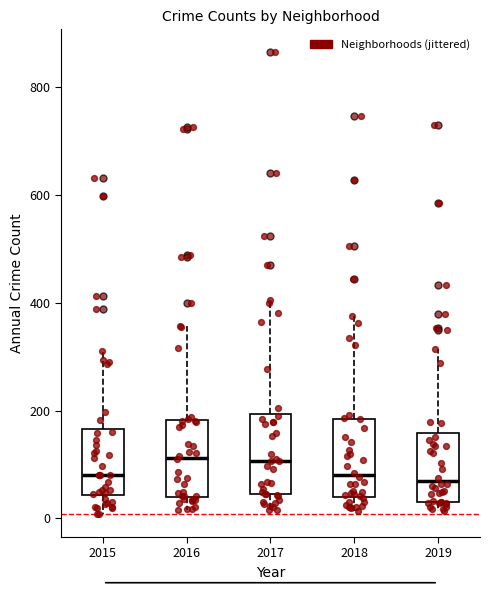

Reading left to right, read every box against the y-axis: the position of its median line, the range the box covers, and the ends of its whiskers. The values are not printed on the chart, so give them approximately, as read against the axis.

2015: median 80, box 40 to 160, whiskers 0 to 320
2016: median 120, box 40 to 180, whiskers 20 to 360
2017: median 100, box 40 to 200, whiskers 20 to 400
2018: median 80, box 40 to 180, whiskers 20 to 380
2019: median 60, box 40 to 160, whiskers 20 to 320